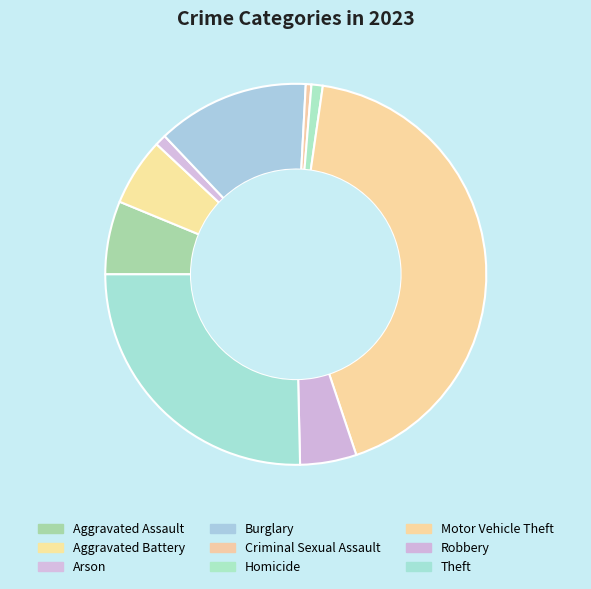

What is the largest slice in the pie chart?

Motor Vehicle Theft